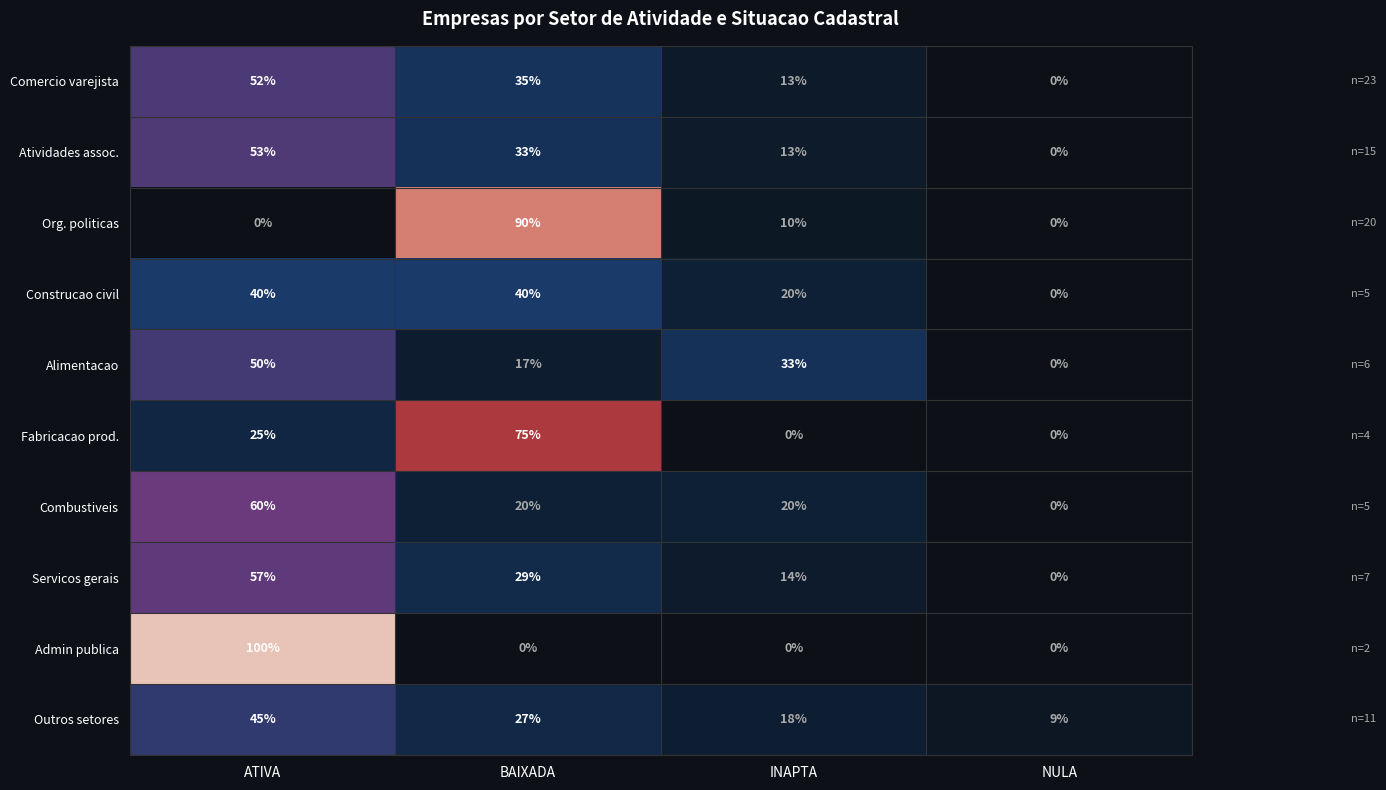

Is it true that Outros setores equals 13 at BAIXADA?

False